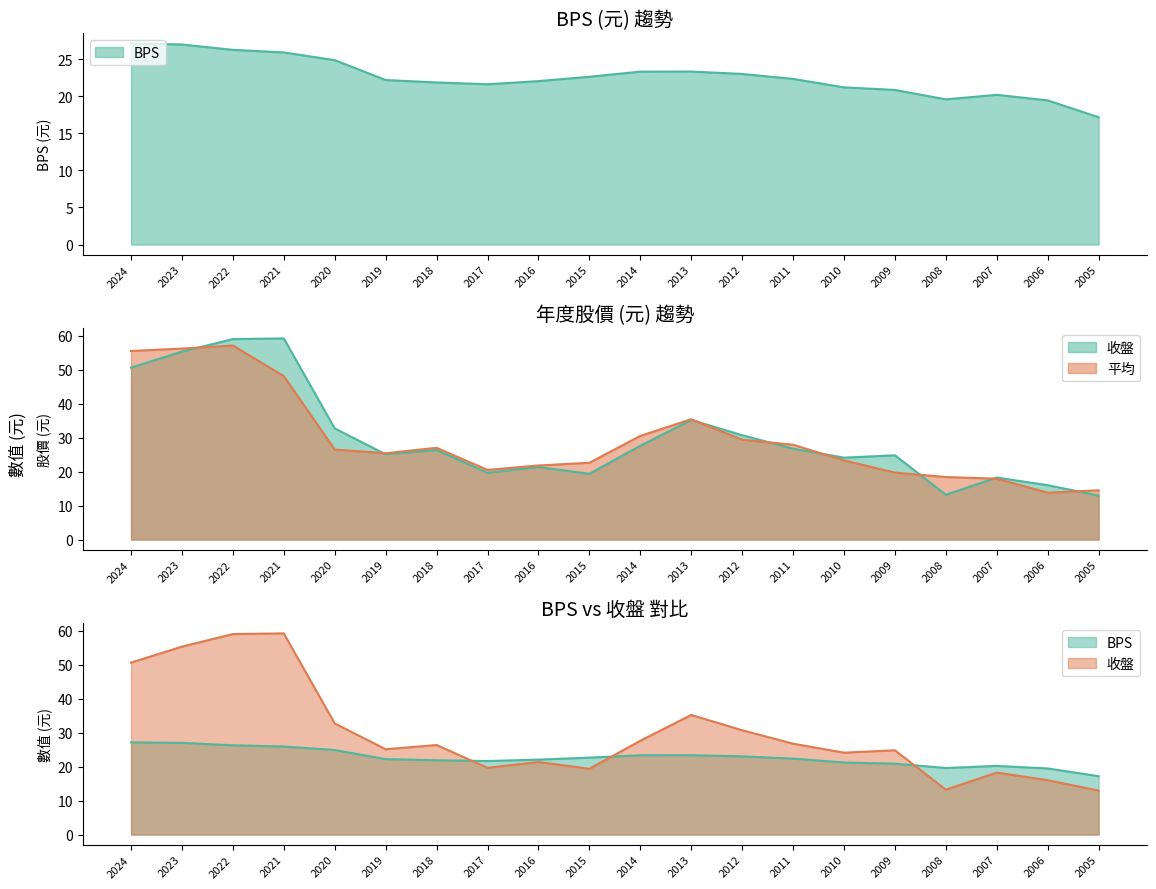

At which label is BPS closest to 22?

2016